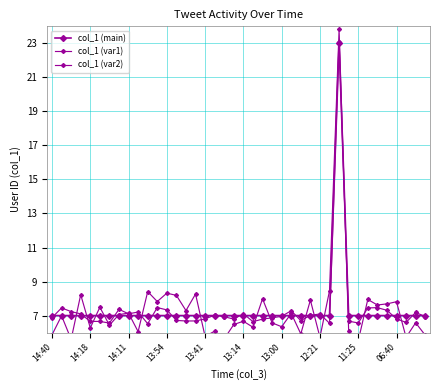

What is the minimum value shown in the chart?

5.5